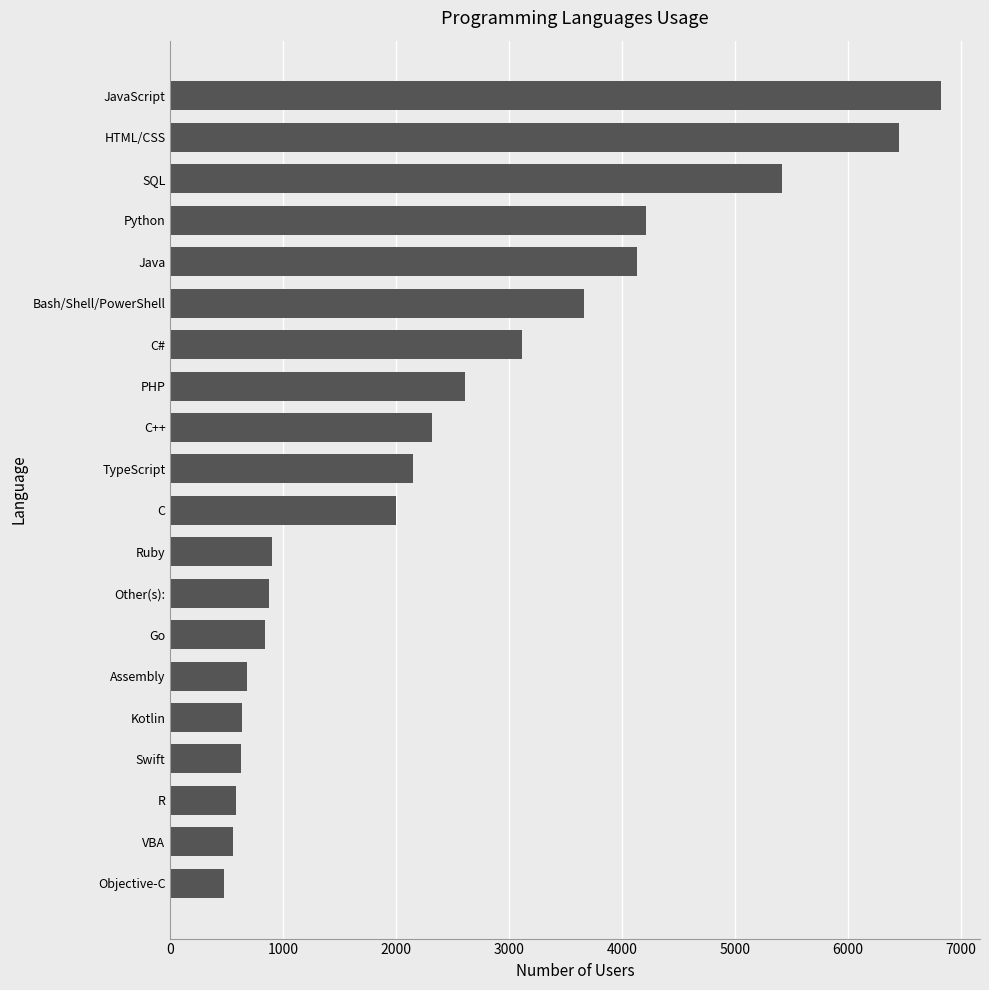

Approximately how many times larger is the value at C# compared to Objective-C?

6.6